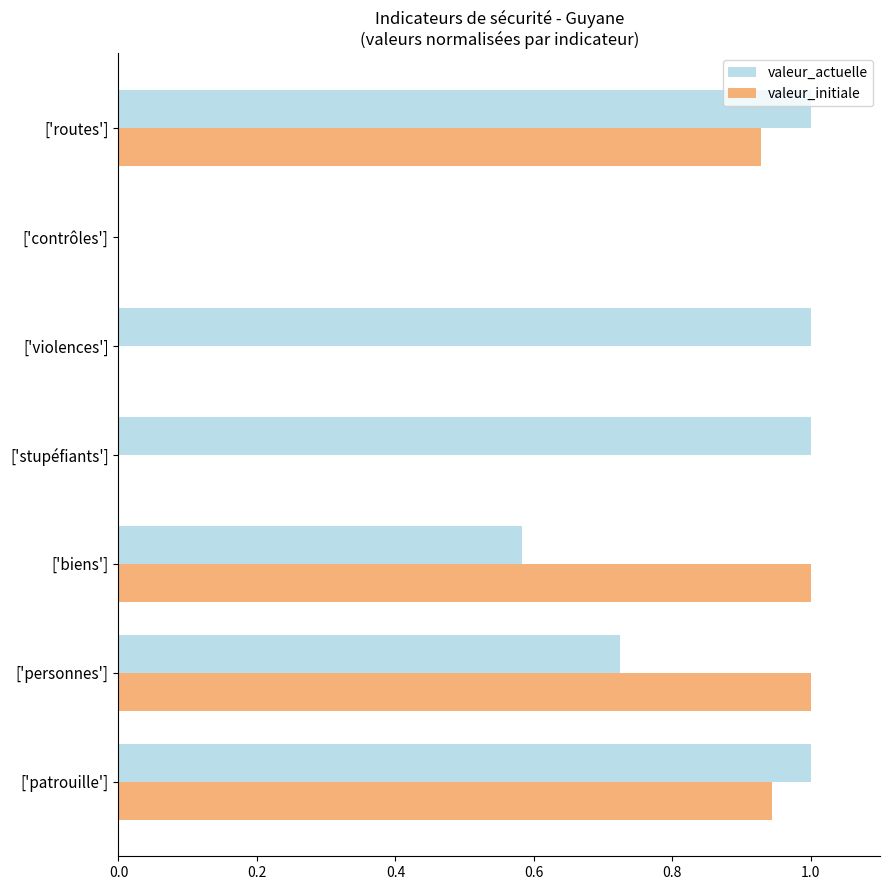

What is the total value across all series at ['stupéfiants']?

1.0